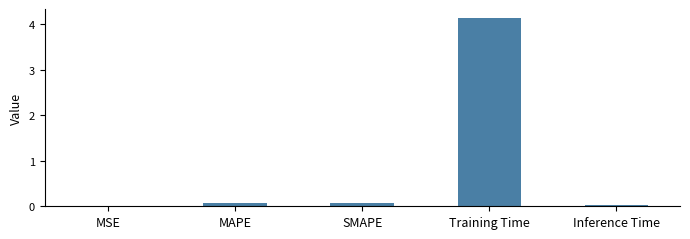

At which category does the chart reach its peak across all series?

Training Time